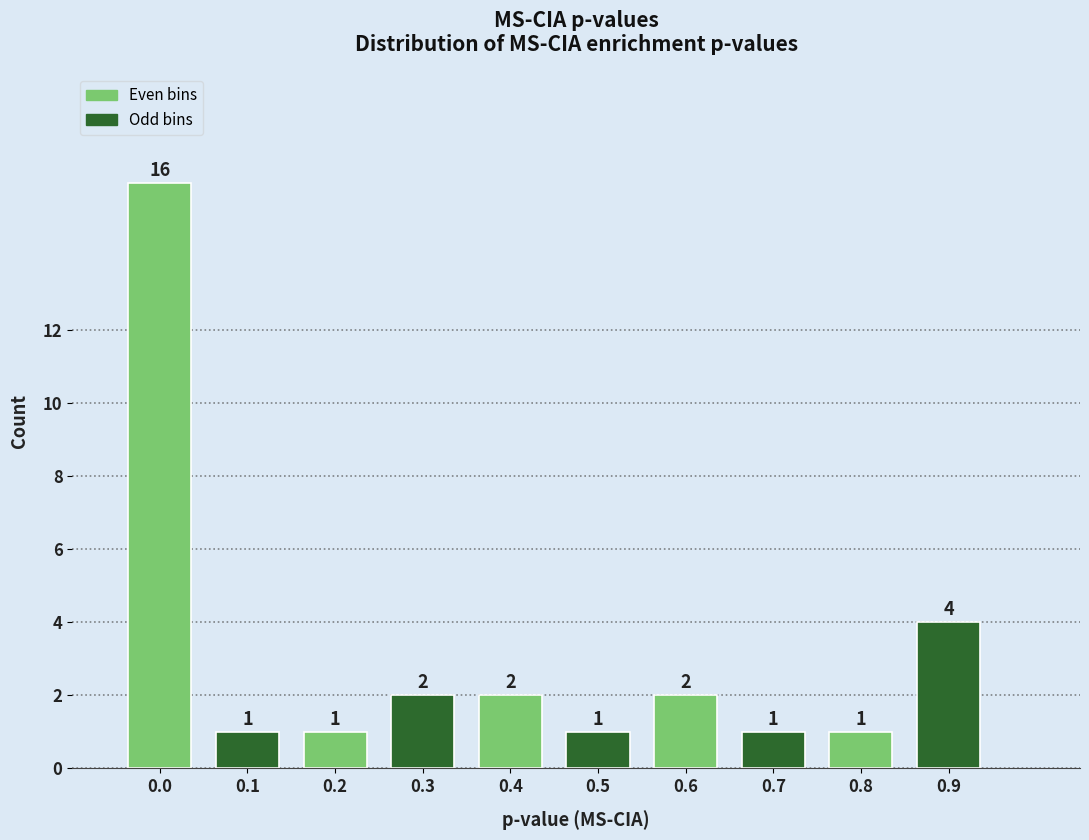

Reading right to left, list all the values displayed in this chart.

0.9=4	0.8=1	0.7=1	0.6=2	0.5=1	0.4=2	0.3=2	0.2=1	0.1=1	0.0=16